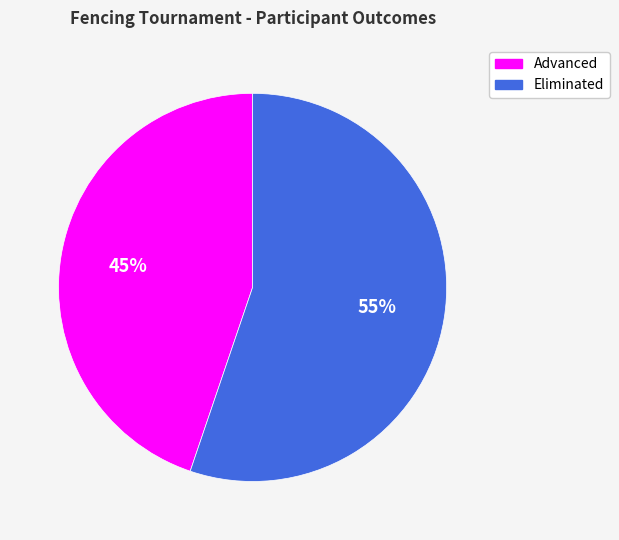

To the nearest percent, what is the combined percentage of Advanced and Eliminated?

100%